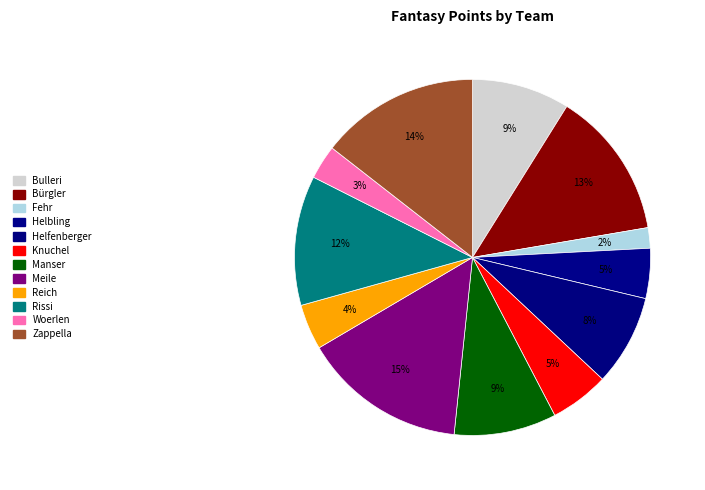

What is the total percentage of Reich and Bürgler?

17.6%